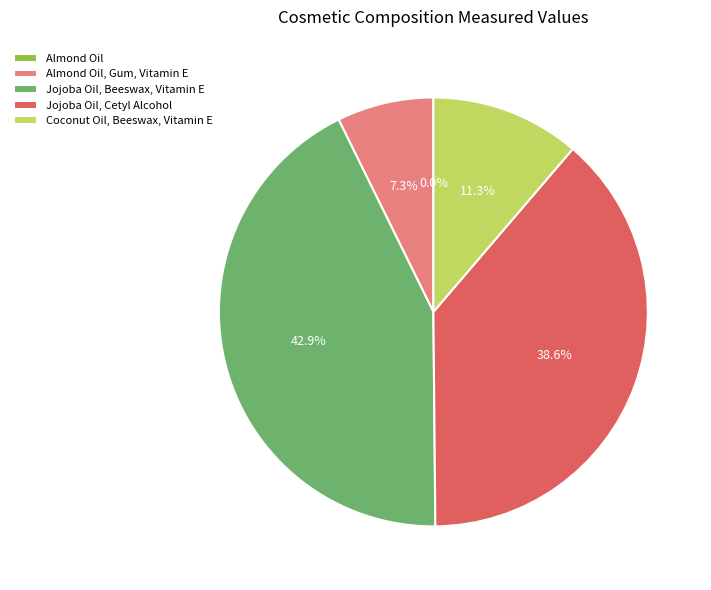

True or false: Jojoba Oil, Beeswax, Vitamin E accounts for 29% of the total.

False